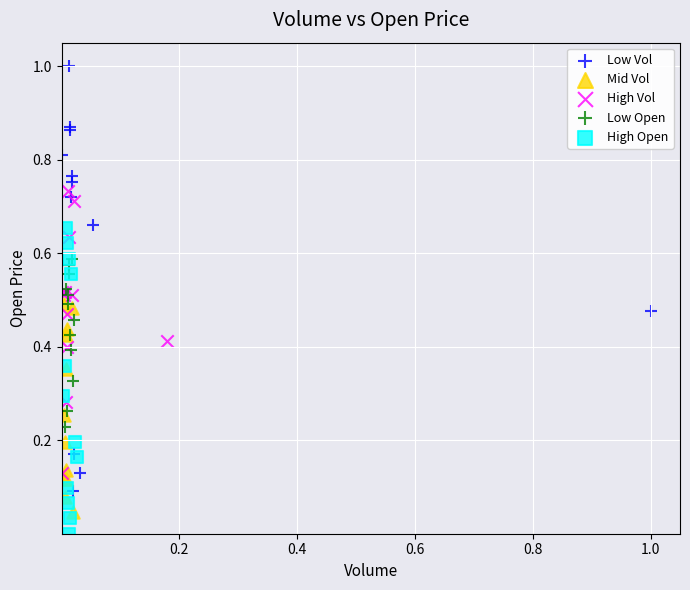

Which series has the widest spread of Y values?

Low Vol